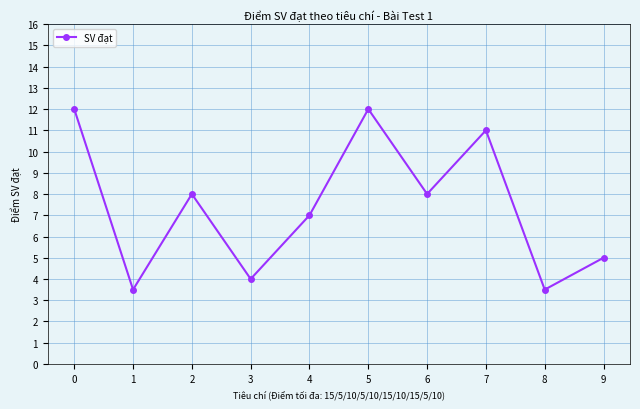

What is the average value?

7.4